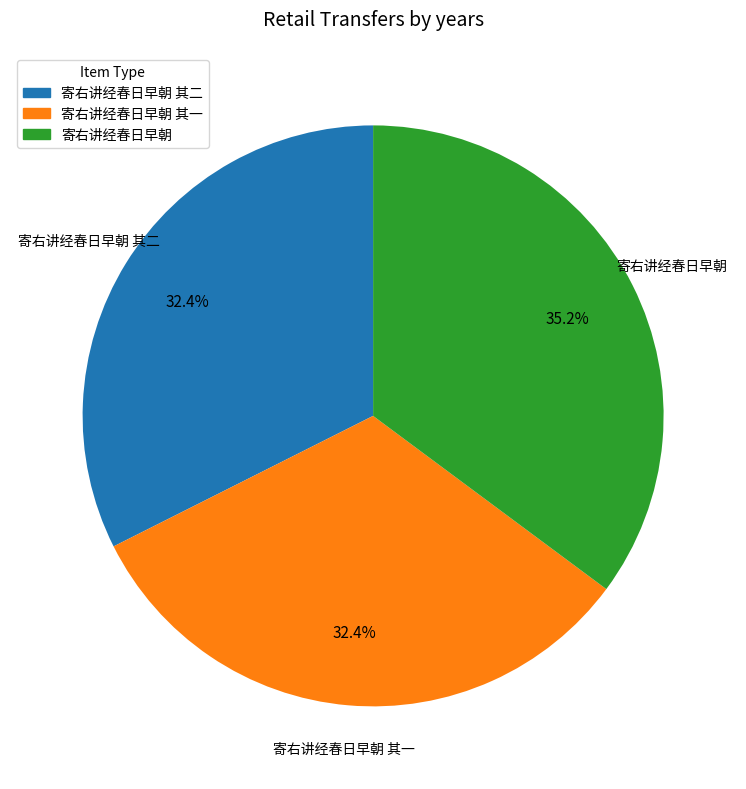

Is there a majority slice in this chart?

No